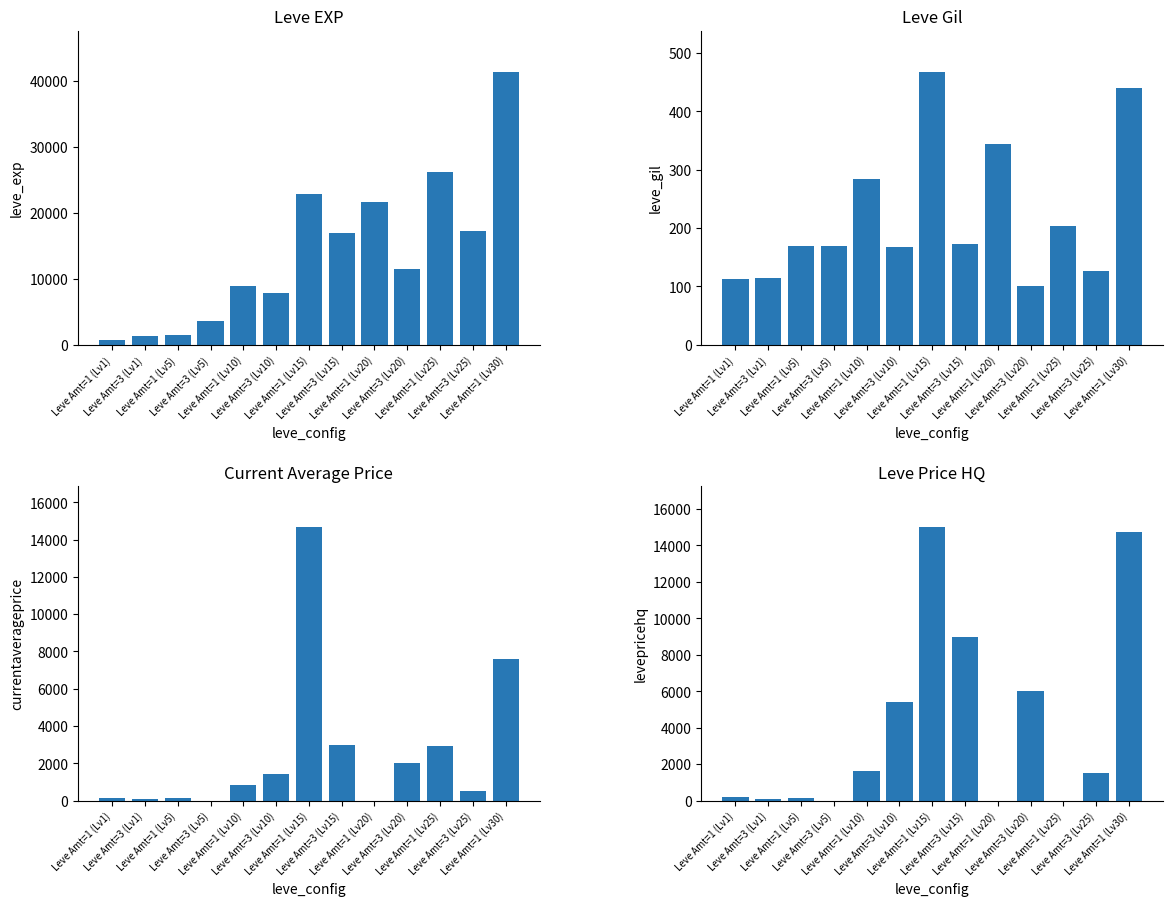

Reading right to left, extract all data points from this chart.

Leve EXP: Leve Amt=1 (Lv30)=41410	Leve Amt=3 (Lv25)=17310	Leve Amt=1 (Lv25)=26160	Leve Amt=3 (Lv20)=11560	Leve Amt=1 (Lv20)=21600	Leve Amt=3 (Lv15)=16920	Leve Amt=1 (Lv15)=22790	Leve Amt=3 (Lv10)=7880	Leve Amt=1 (Lv10)=8930	Leve Amt=3 (Lv5)=3600	Leve Amt=1 (Lv5)=1420	Leve Amt=3 (Lv1)=1330	Leve Amt=1 (Lv1)=800
Leve Gil: Leve Amt=1 (Lv30)=440	Leve Amt=3 (Lv25)=126	Leve Amt=1 (Lv25)=203	Leve Amt=3 (Lv20)=101	Leve Amt=1 (Lv20)=344	Leve Amt=3 (Lv15)=172	Leve Amt=1 (Lv15)=468	Leve Amt=3 (Lv10)=168	Leve Amt=1 (Lv10)=284	Leve Amt=3 (Lv5)=170	Leve Amt=1 (Lv5)=169	Leve Amt=3 (Lv1)=115	Leve Amt=1 (Lv1)=113
currentAveragePrice: Leve Amt=1 (Lv30)=7577	Leve Amt=3 (Lv25)=500	Leve Amt=1 (Lv25)=2946	Leve Amt=3 (Lv20)=2000	Leve Amt=1 (Lv20)=0	Leve Amt=3 (Lv15)=3000	Leve Amt=1 (Lv15)=14666	Leve Amt=3 (Lv10)=1417	Leve Amt=1 (Lv10)=851	Leve Amt=3 (Lv5)=0	Leve Amt=1 (Lv5)=139	Leve Amt=3 (Lv1)=78	Leve Amt=1 (Lv1)=152
LevePriceHQ: Leve Amt=1 (Lv30)=14727	Leve Amt=3 (Lv25)=1500	Leve Amt=1 (Lv25)=0	Leve Amt=3 (Lv20)=6000	Leve Amt=1 (Lv20)=0	Leve Amt=3 (Lv15)=9000	Leve Amt=1 (Lv15)=15000	Leve Amt=3 (Lv10)=5397	Leve Amt=1 (Lv10)=1600	Leve Amt=3 (Lv5)=0	Leve Amt=1 (Lv5)=120	Leve Amt=3 (Lv1)=110	Leve Amt=1 (Lv1)=220